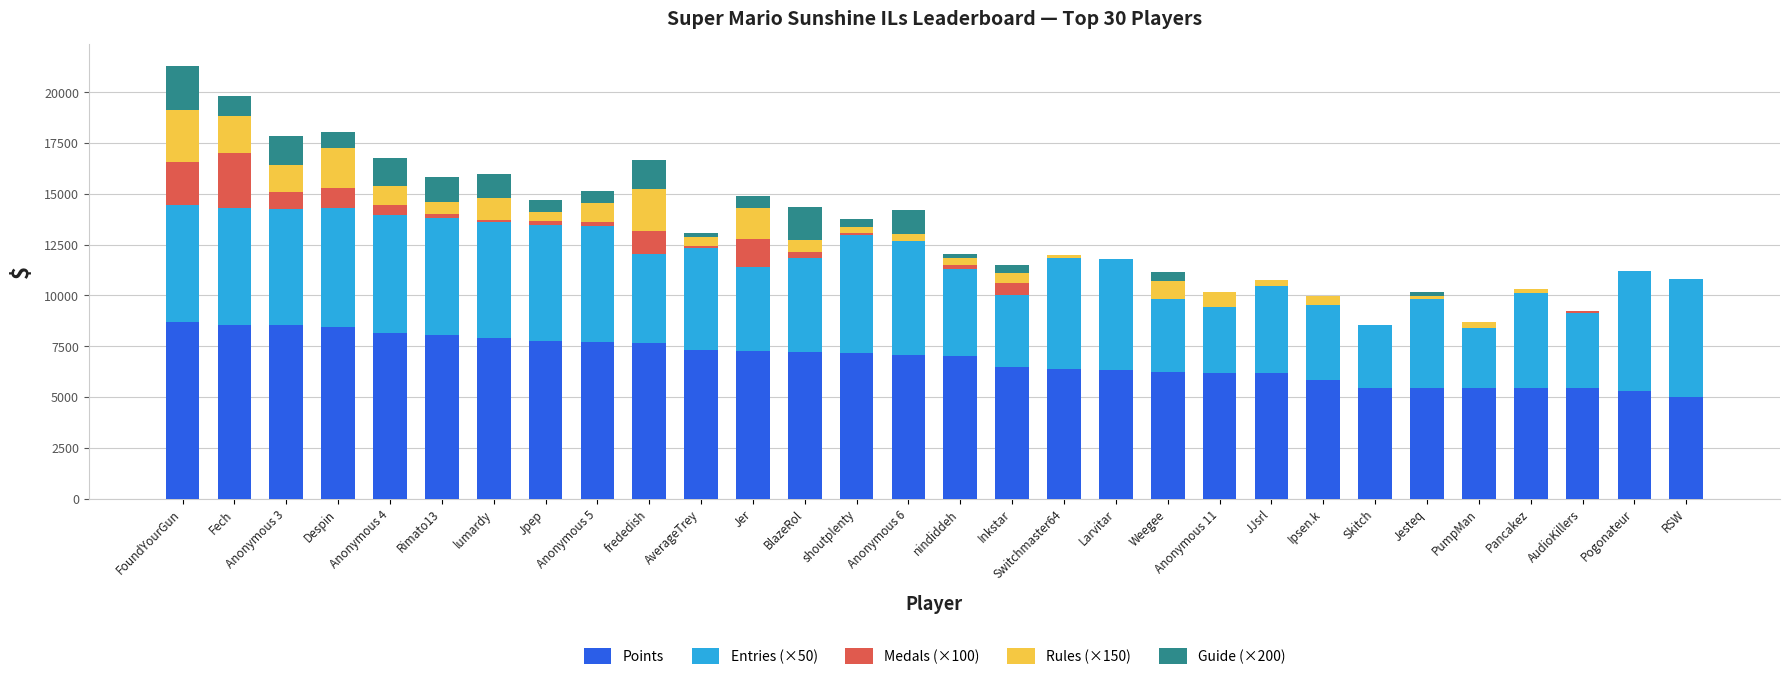

What is the maximum value for Points?

8705